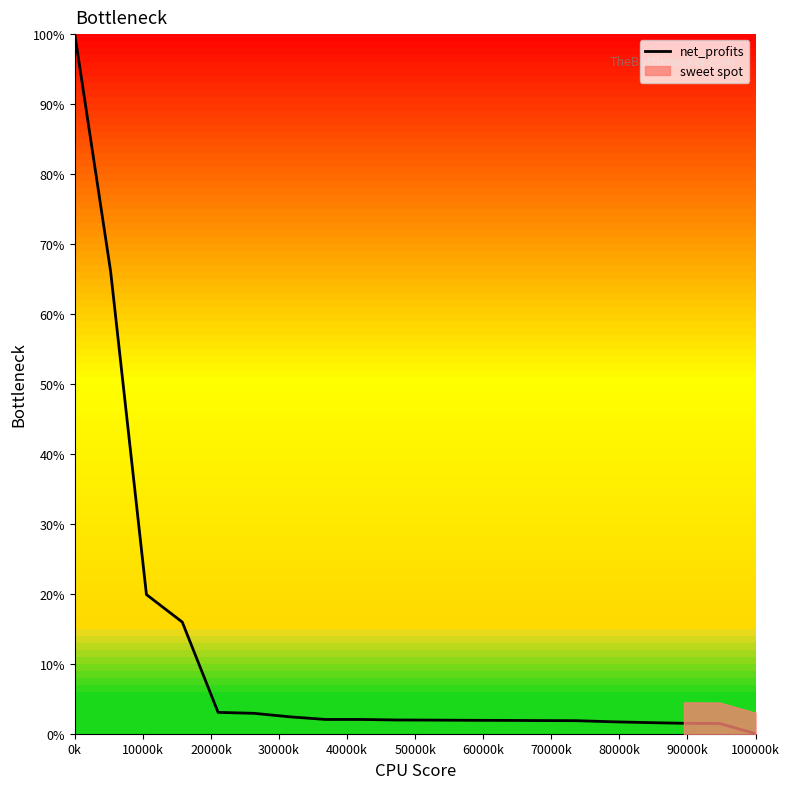

Reading right to left, transcribe all the data shown in this chart.

0.0	1.5	1.5	1.6	1.7	1.9	1.9	1.9	1.9	1.9	2.0	2.0	2.0	2.4	2.9	3.0	16.0	19.9	66.1	100.0